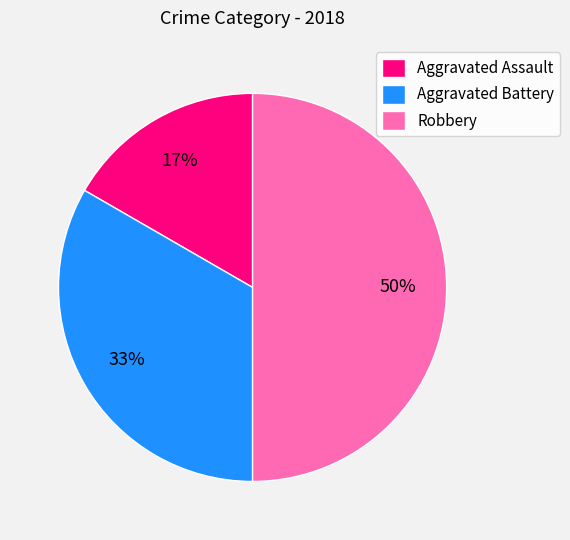

Which category has the smallest portion of the pie?

Aggravated Assault